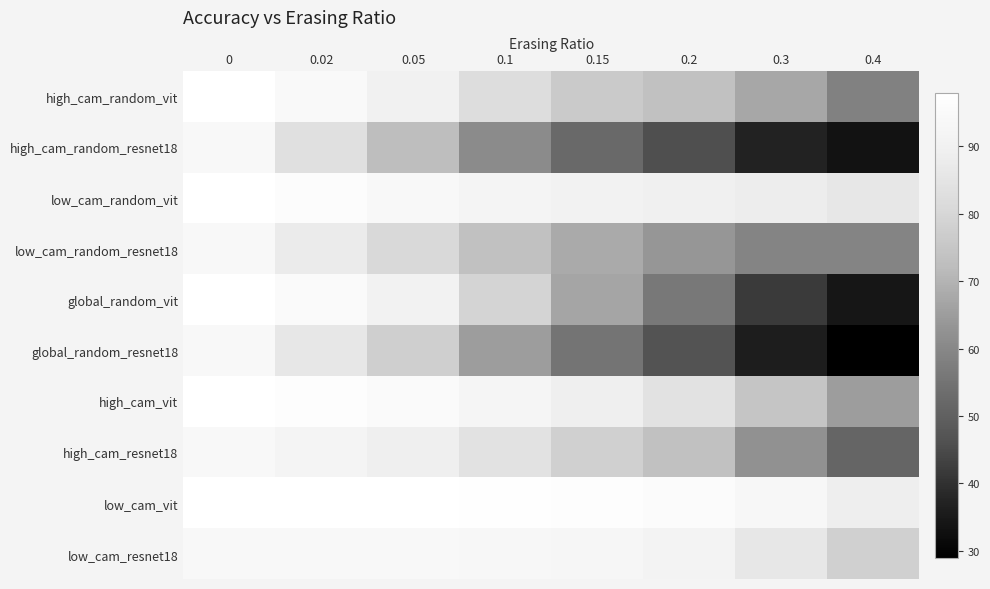

Reading left to right, what are all the values shown in this chart?

high_cam_random_vit: 0=97.9	0.02=94.9	0.05=90.2	0.1=82.3	0.15=76.2	0.2=73.2	0.3=67.3	0.4=58.4
high_cam_random_resnet18: 0=94.2	0.02=83.1	0.05=72.6	0.1=61.0	0.15=52.4	0.2=45.8	0.3=37.3	0.4=33.4
low_cam_random_vit: 0=97.9	0.02=96.3	0.05=94.2	0.1=91.8	0.15=90.4	0.2=89.8	0.3=88.0	0.4=85.9
low_cam_random_resnet18: 0=94.2	0.02=87.6	0.05=80.7	0.1=73.2	0.15=68.0	0.2=63.7	0.3=59.2	0.4=59.2
global_random_vit: 0=97.9	0.02=95.3	0.05=90.5	0.1=79.3	0.15=66.7	0.2=56.3	0.3=41.9	0.4=34.2
global_random_resnet18: 0=94.2	0.02=86.0	0.05=77.7	0.1=65.2	0.15=55.2	0.2=46.7	0.3=35.8	0.4=29.0
high_cam_vit: 0=97.9	0.02=96.9	0.05=95.2	0.1=92.4	0.15=88.9	0.2=84.0	0.3=74.7	0.4=65.1
high_cam_resnet18: 0=94.2	0.02=91.6	0.05=89.1	0.1=84.1	0.15=78.2	0.2=73.3	0.3=62.2	0.4=51.4
low_cam_vit: 0=97.9	0.02=97.8	0.05=97.7	0.1=97.3	0.15=96.7	0.2=95.9	0.3=93.8	0.4=88.6
low_cam_resnet18: 0=94.2	0.02=94.4	0.05=94.4	0.1=93.6	0.15=92.8	0.2=91.1	0.3=86.0	0.4=78.2